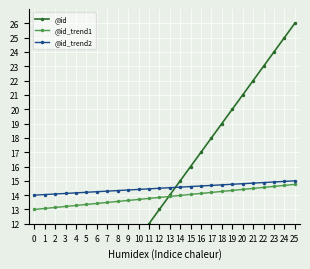

Which has a higher value, 17 or 22?

22